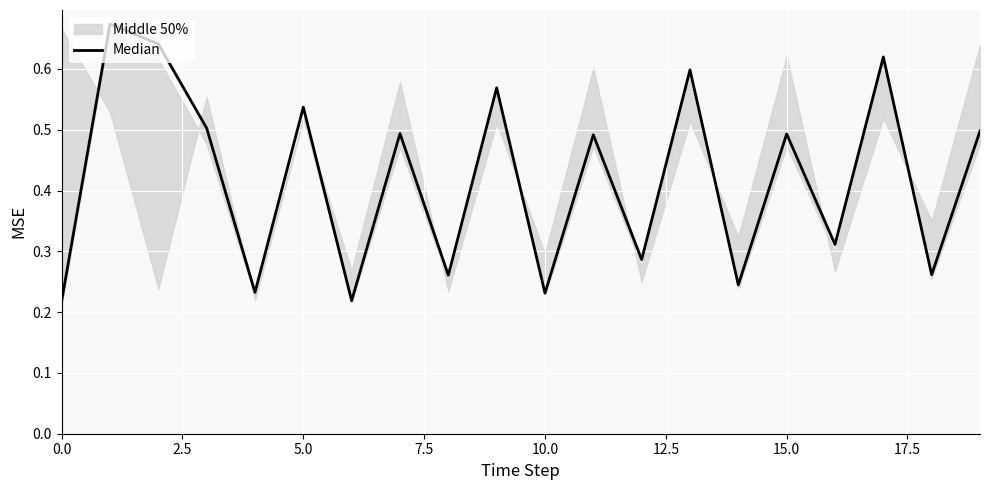

What is the maximum value shown in the chart?

0.7